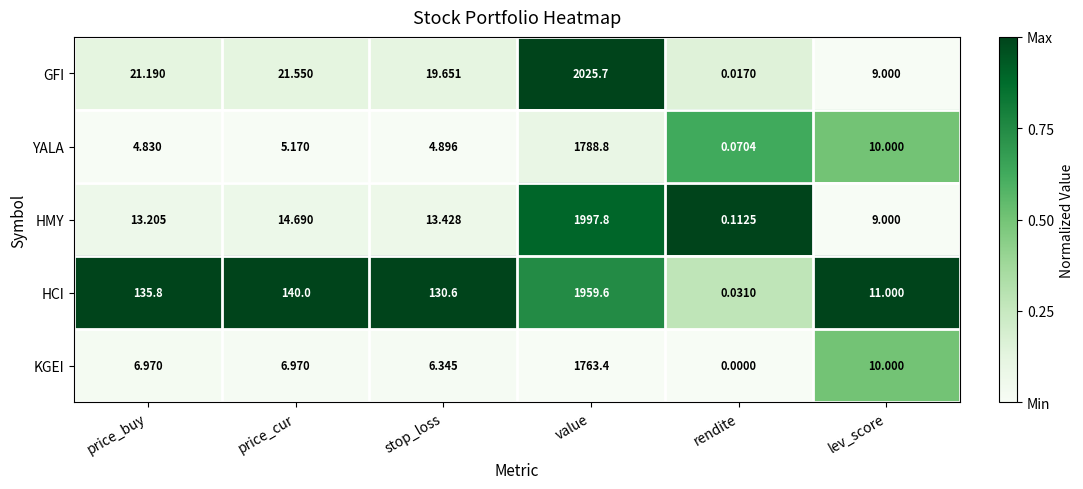

What is the spread (max minus min) of values at stop_loss?

125.7